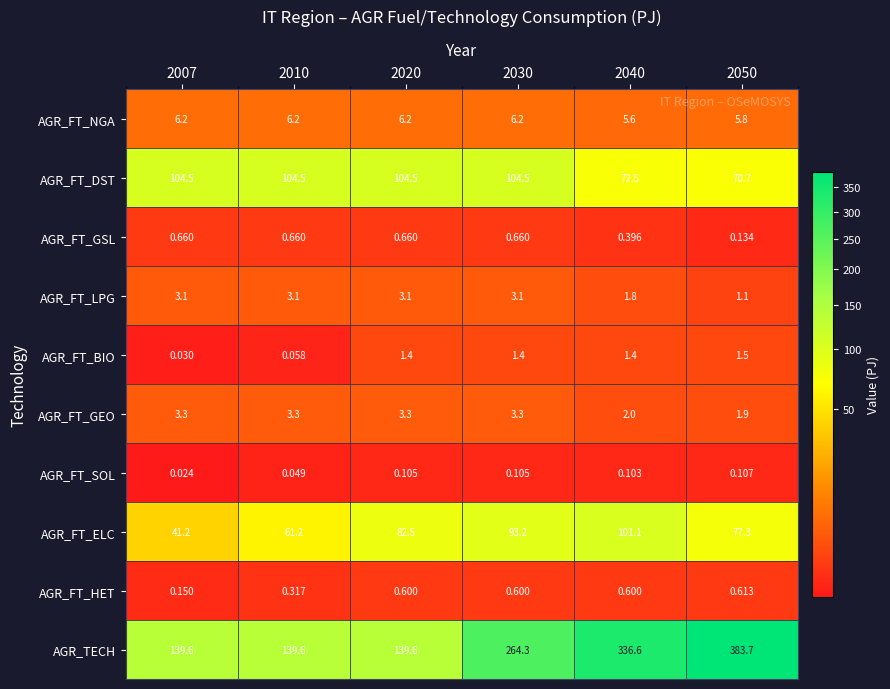

Which series has the widest spread of values?

AGR_TECH